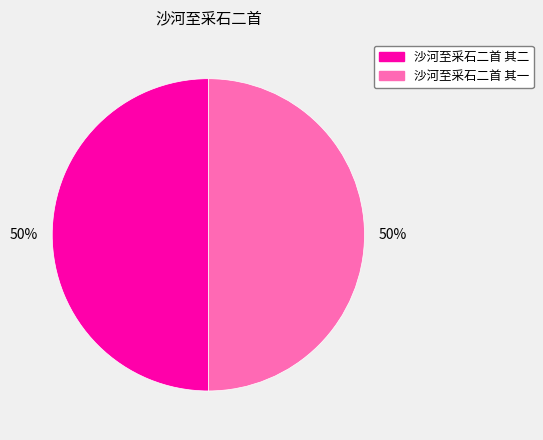

To the nearest percent, what is the average slice percentage?

50%